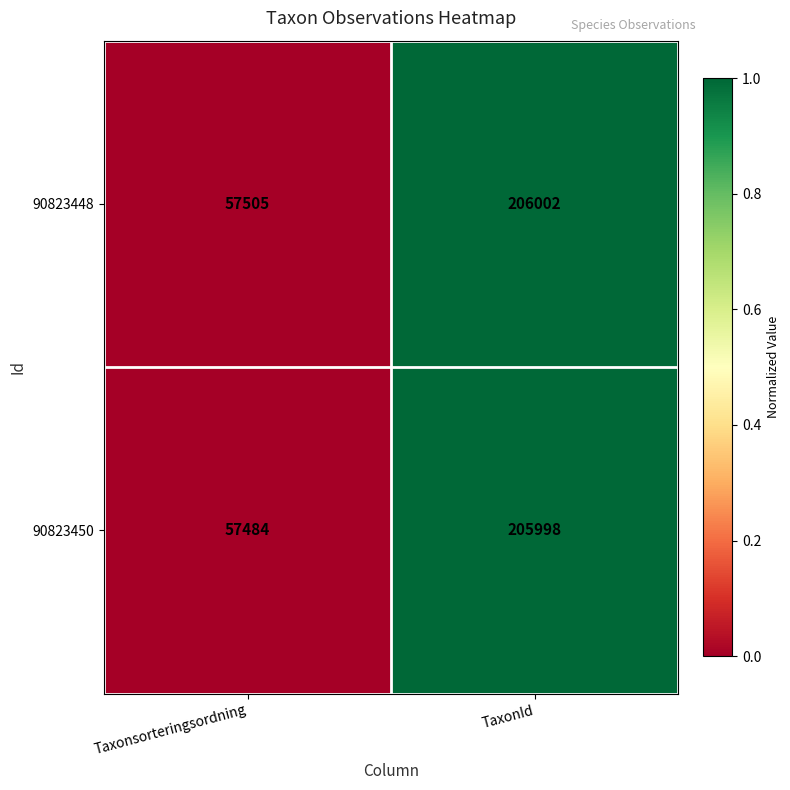

Reading right to left, extract all data points from this chart.

90823448: 206002	57505
90823450: 205998	57484